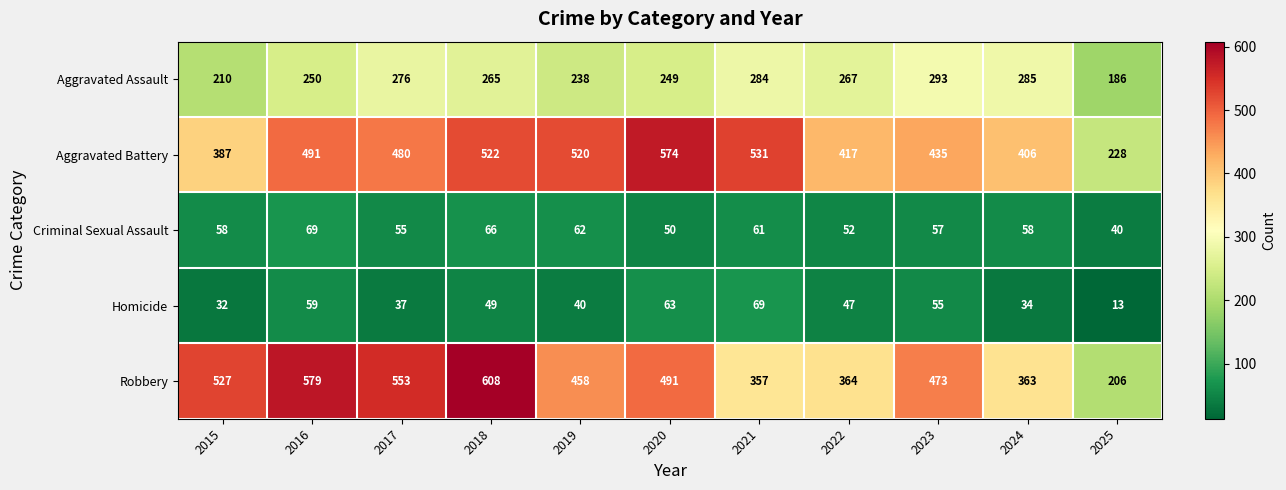

At which category does the chart reach its minimum across all series?

2025